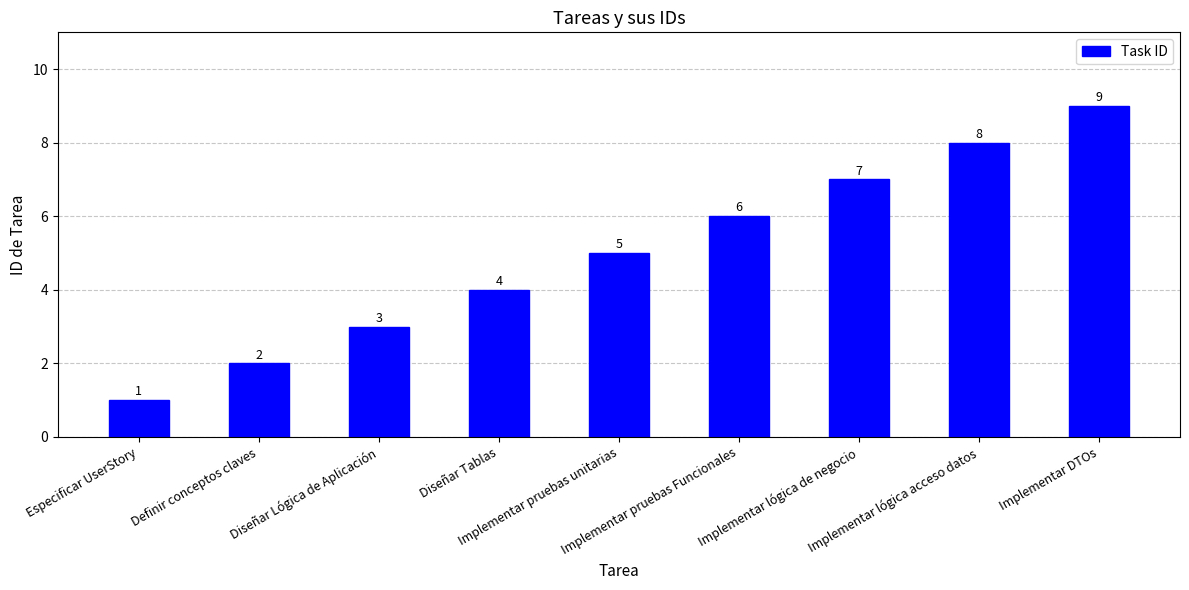

What is the change in value from Diseñar Lógica de Aplicación to Implementar pruebas Funcionales?

+3